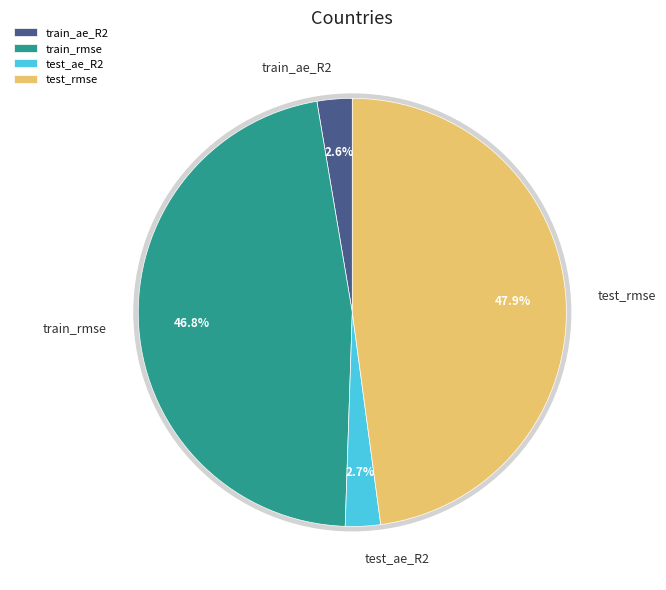

Is train_ae_R2 the majority of the pie?

No